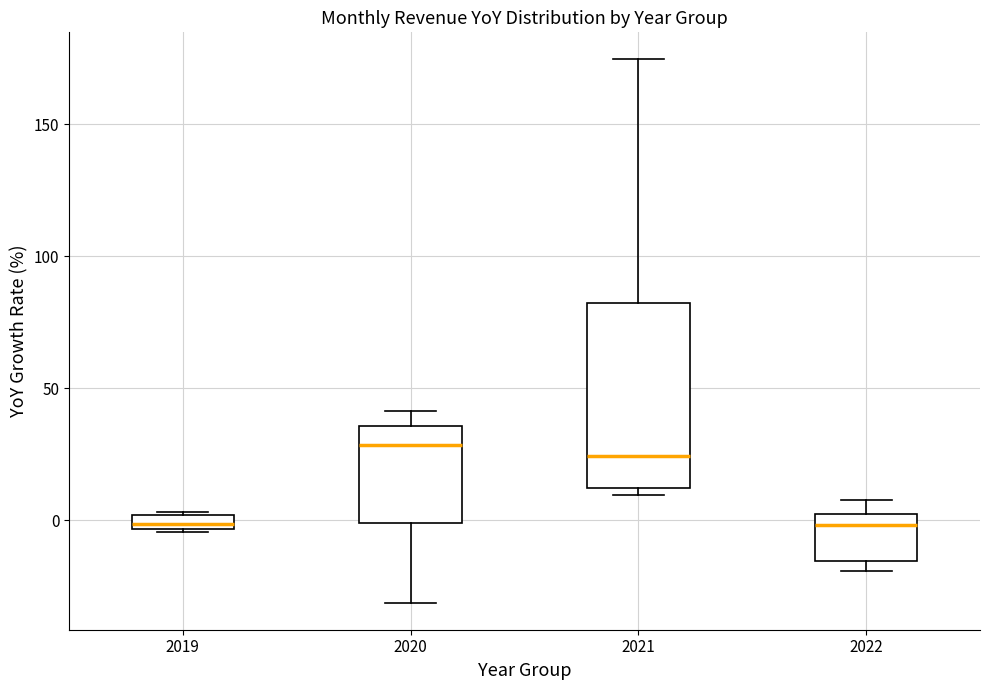

Where does the median line of the box at x = 2020 sit on the y-axis? The values are not printed on the chart, so give them approximately, as read against the axis.

30